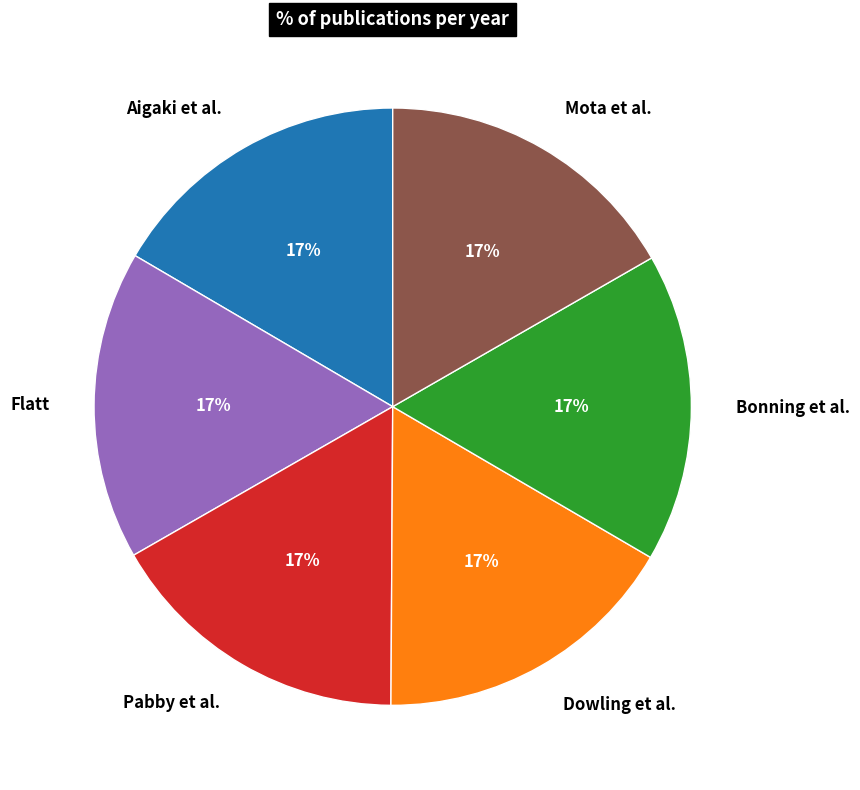

Combined, do Mota et al. and Aigaki et al. account for over 50%?

No